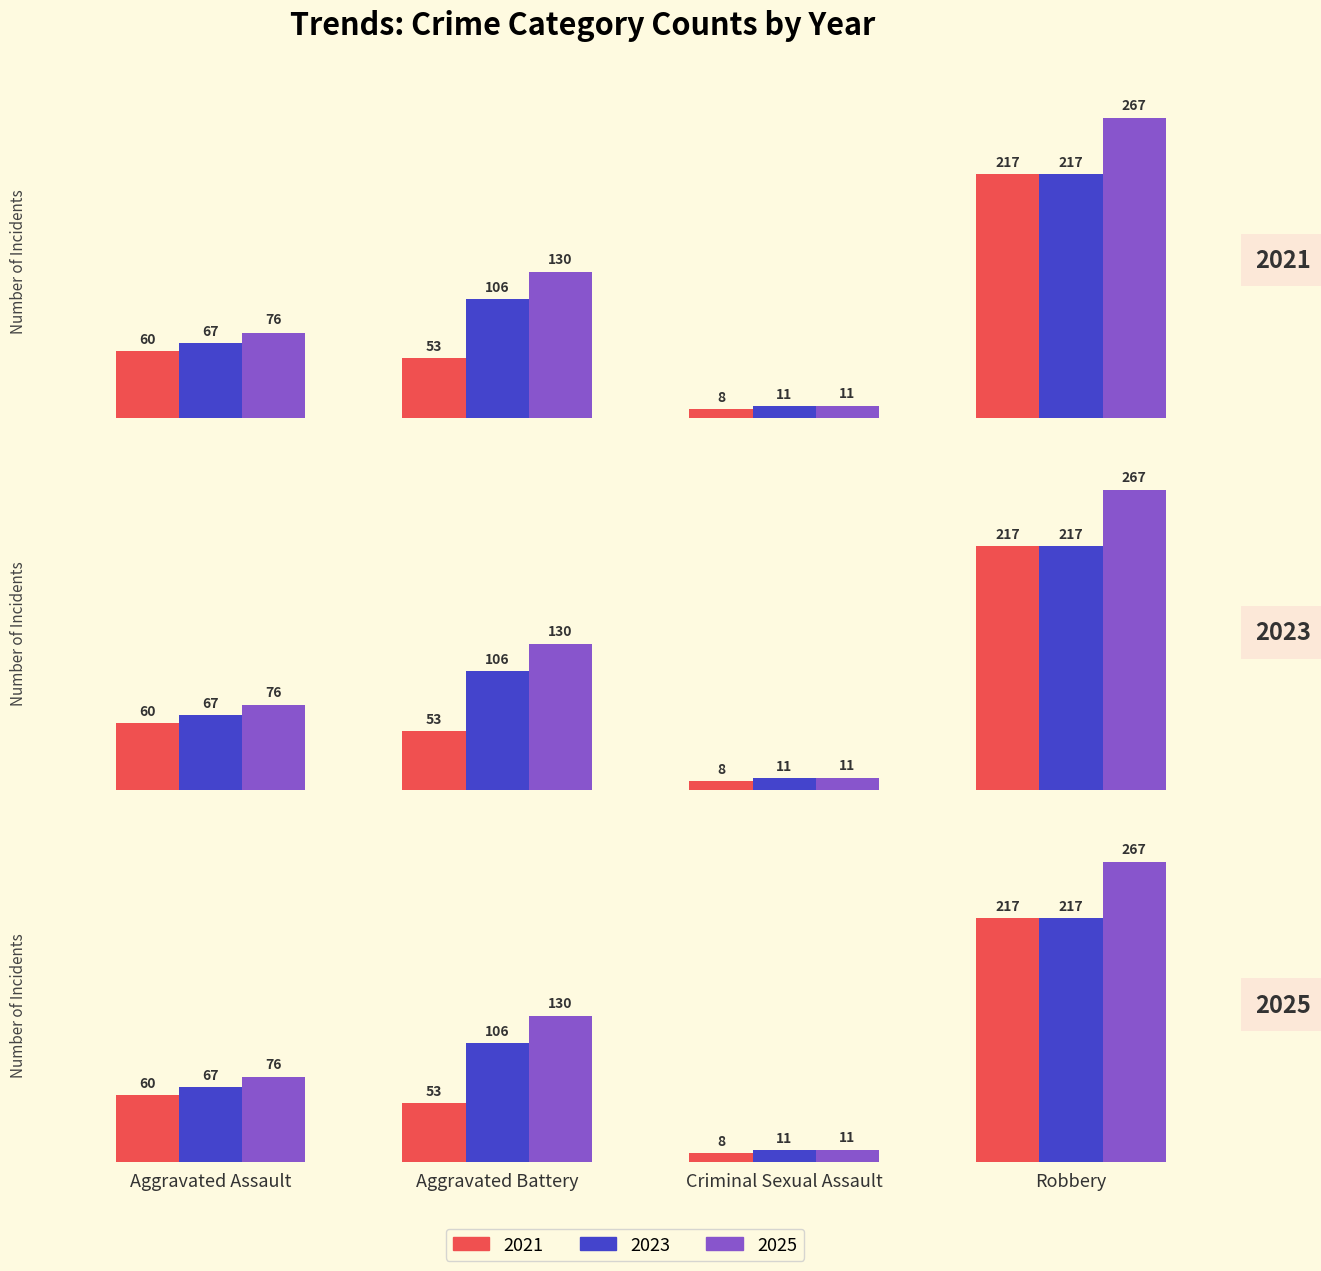

Which category has the lowest value in the 2022 series?

Criminal Sexual Assault